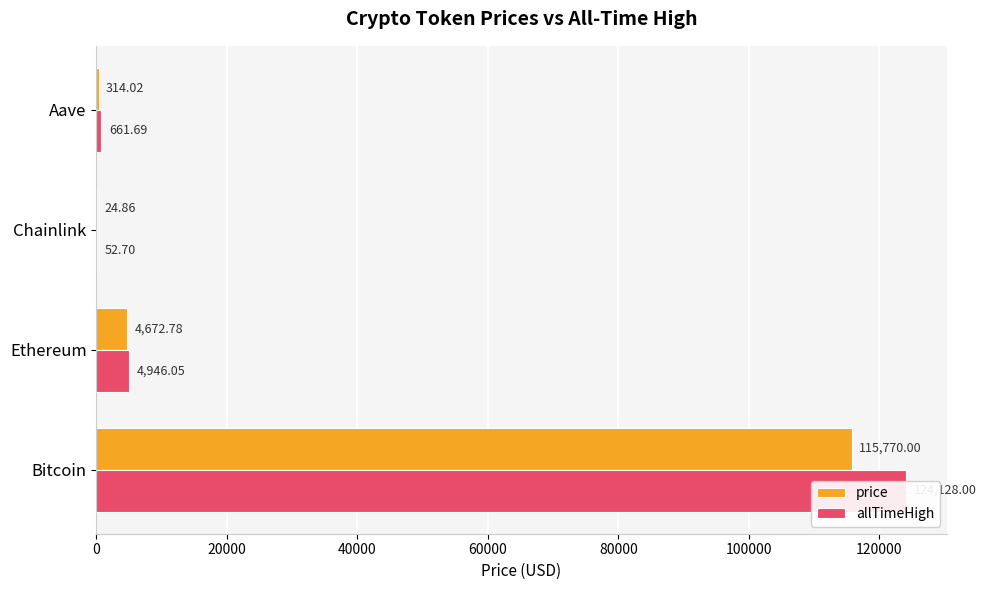

Reading left to right, what are all the values shown in this chart?

price: 115770.0	4672.8	24.9	314.0
allTimeHigh: 124128.0	4946.1	52.7	661.7